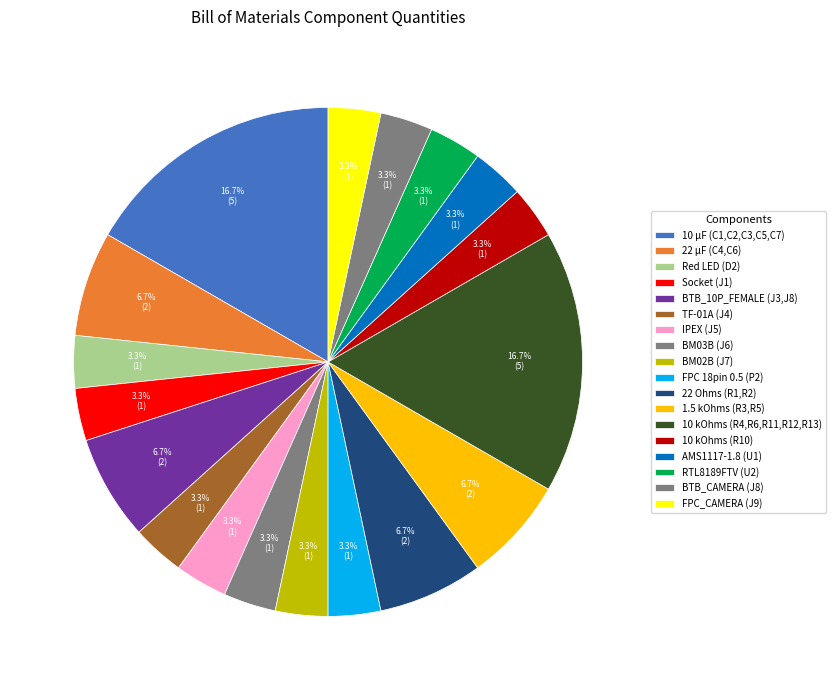

What is the ratio of the value at RTL8189FTV (U2) to the value at FPC_CAMERA (J9)?

1.0